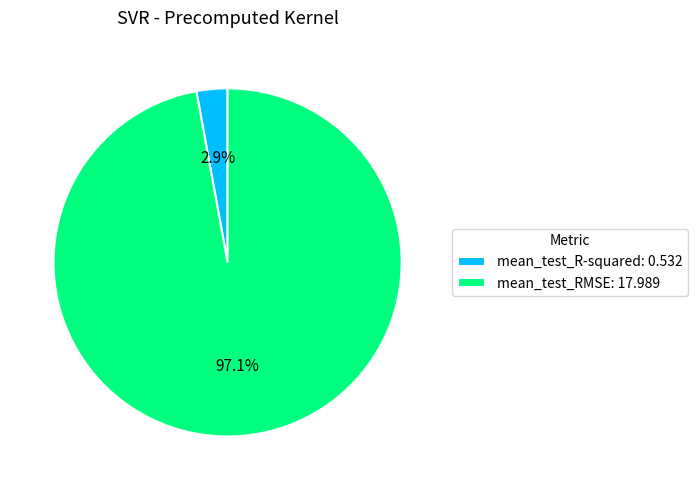

Is mean_test_RMSE the majority of the pie?

Yes